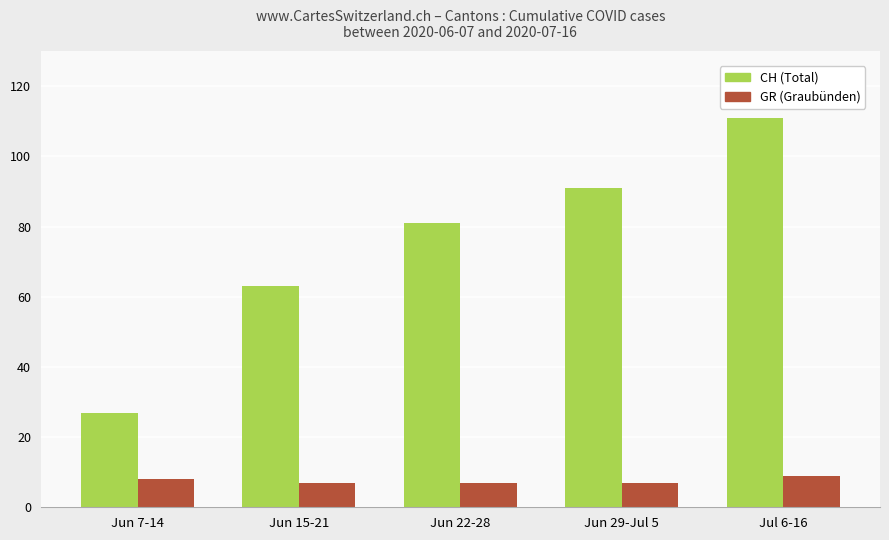

Which category has the highest value across all series?

Jul 6-16